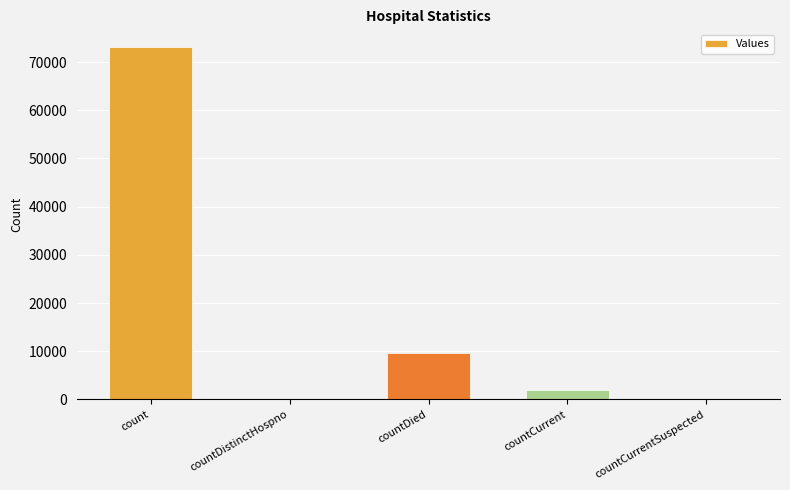

Between count and countCurrent, which is larger?

count